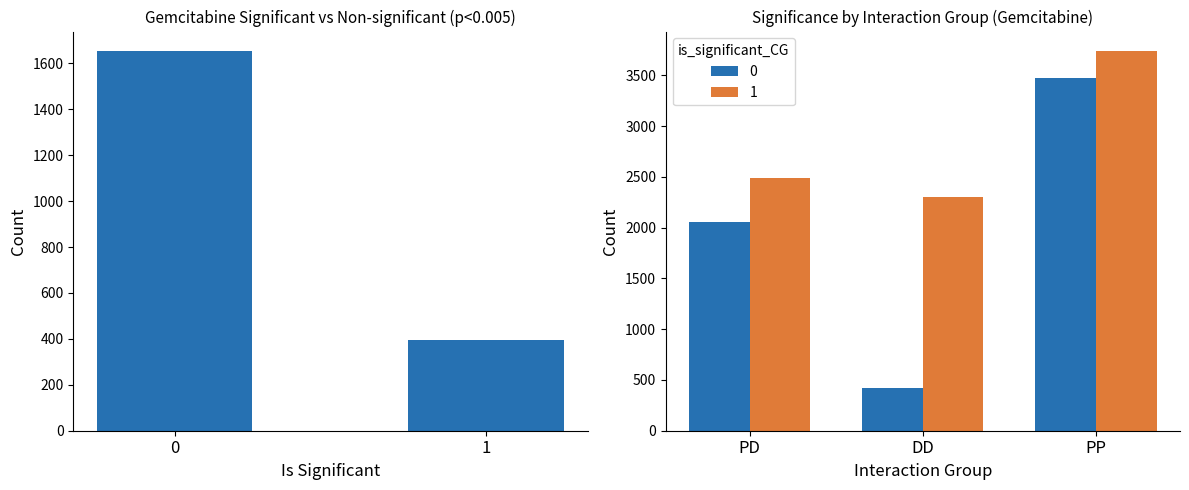

Which label corresponds to the smallest value in the chart?

1